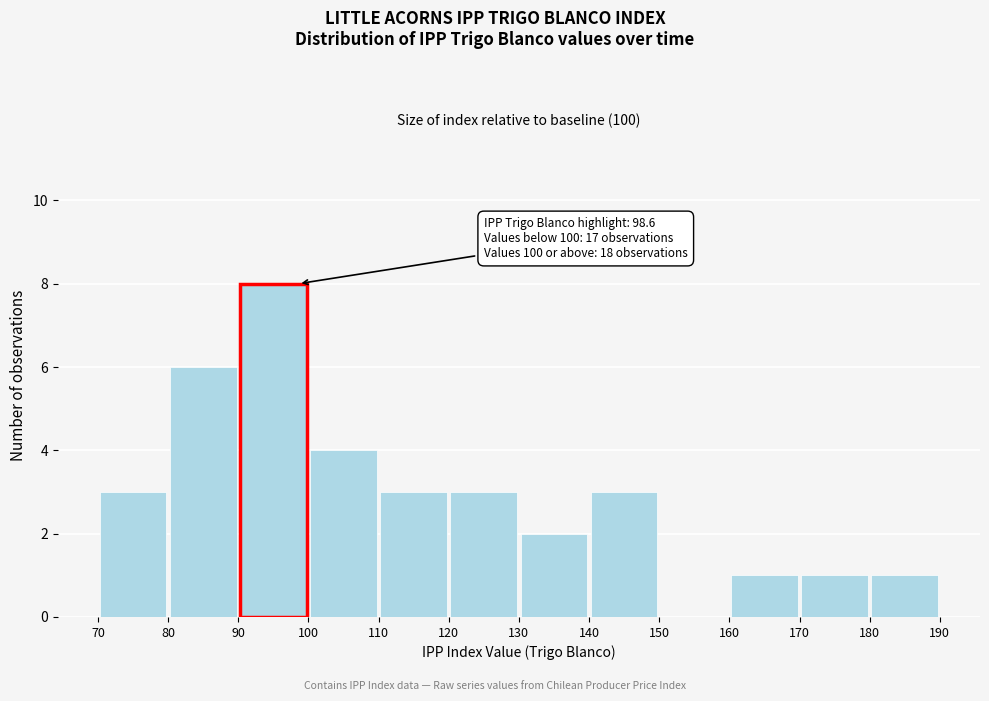

Over which range of the x-axis is the bar tallest?

90 to 100